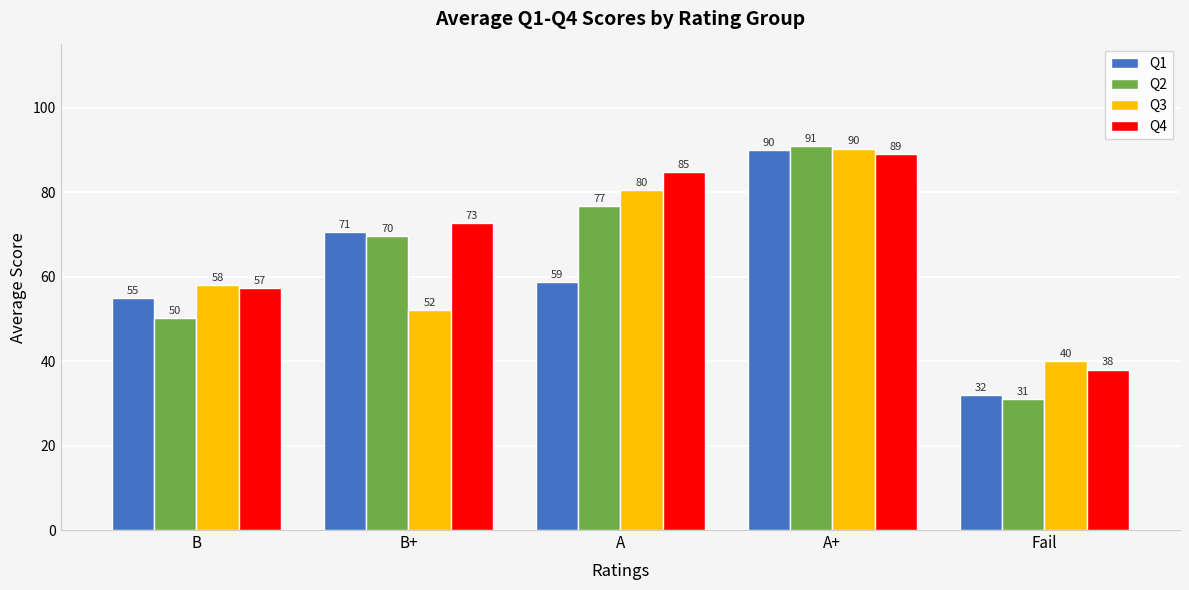

What value does the Q2 series have at A+?

91.0